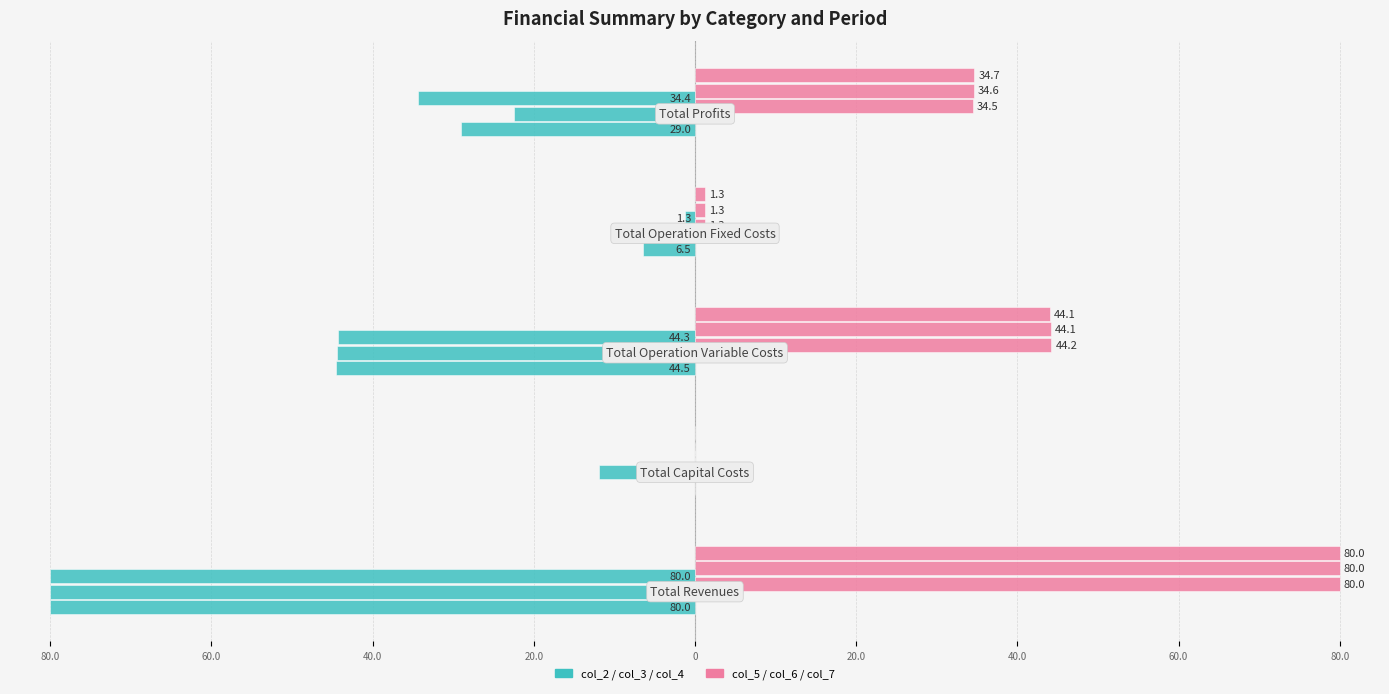

Which series has the largest total across all categories?

col_5